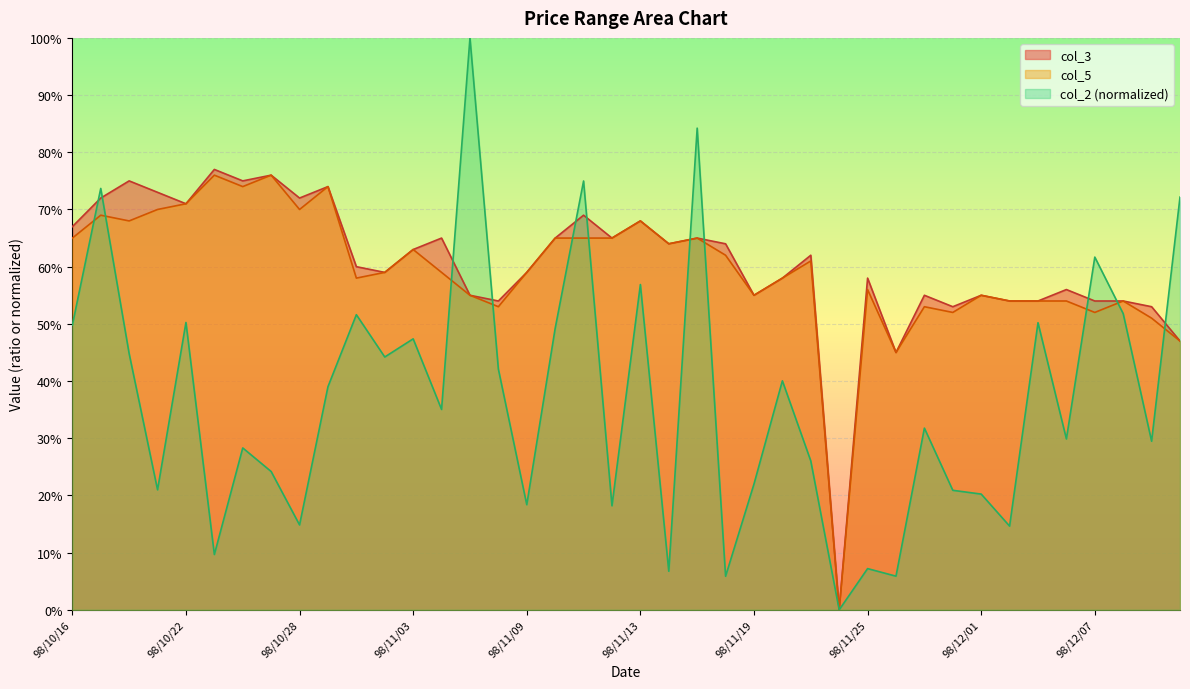

At which category is the sum across all series the highest?

98/10/19